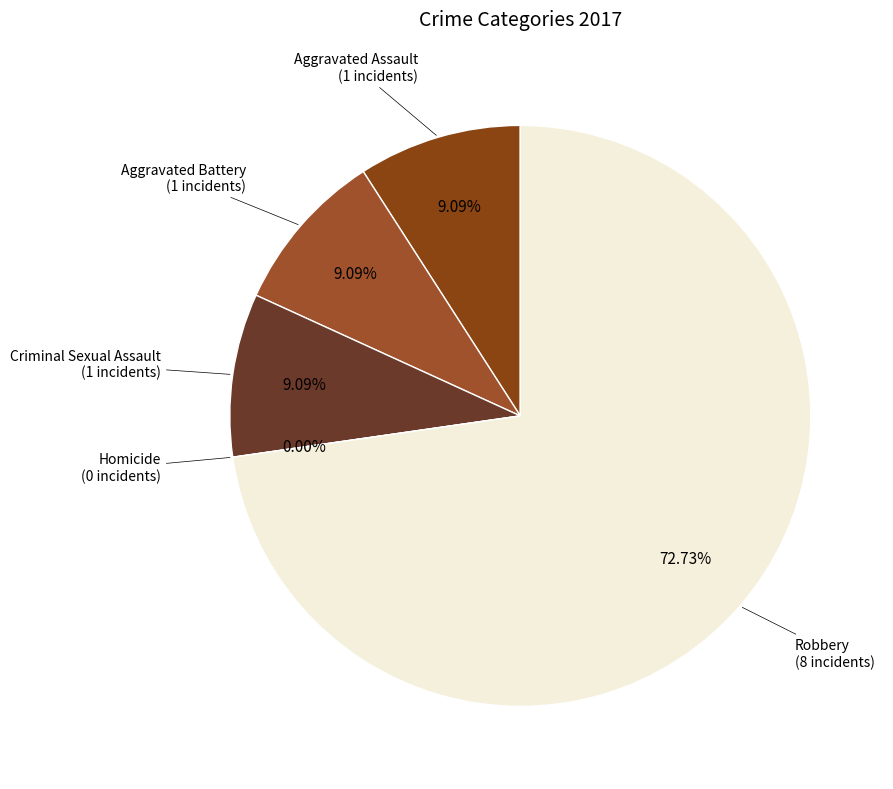

The Robbery slice represents 73% of the pie. True or false?

True